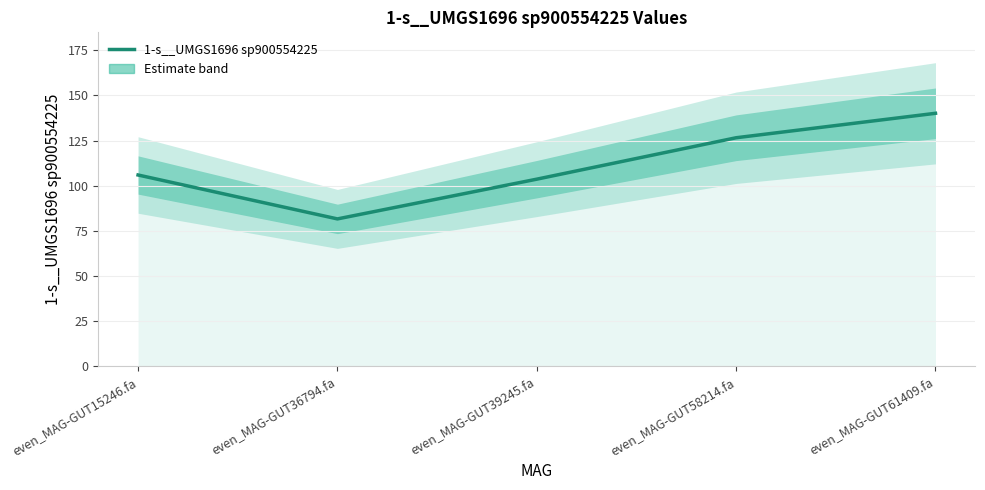

What is the smallest value displayed?

81.6